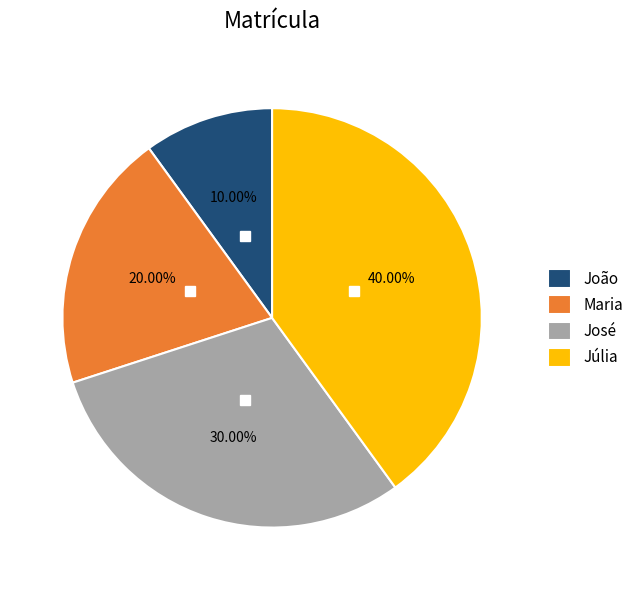

How many segments does this pie chart have?

4